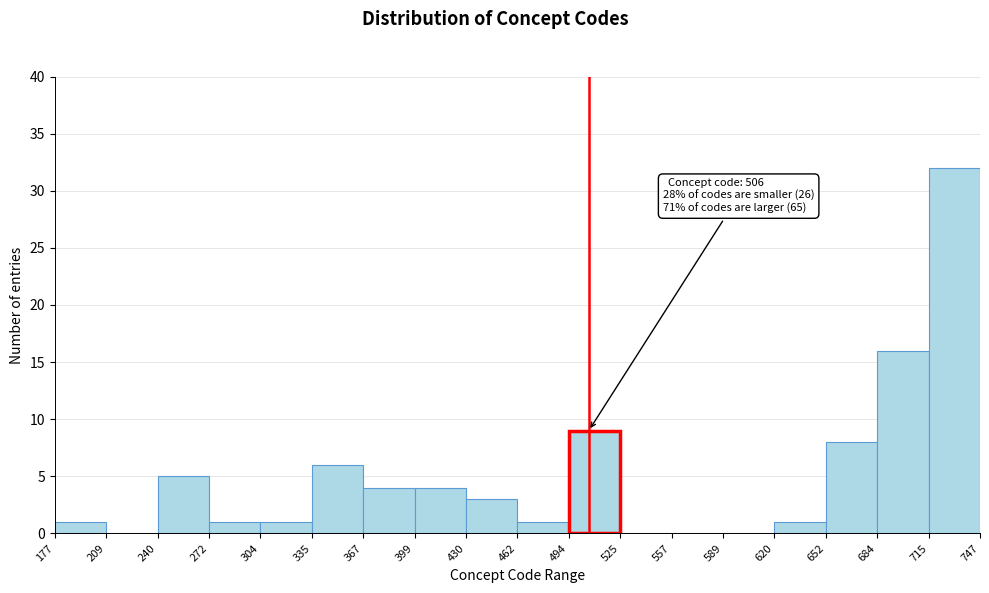

Which range on the x-axis has the tallest bar?

715 to 747